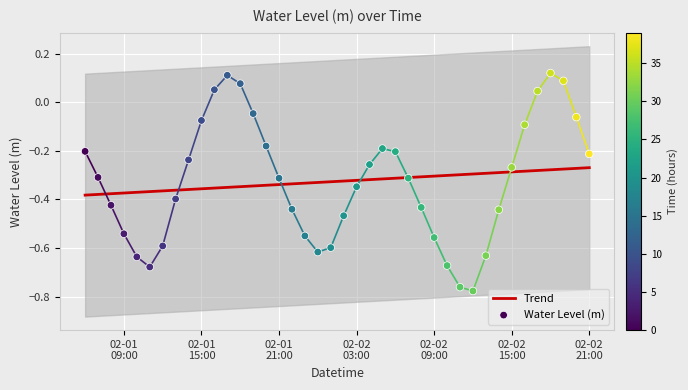

Is the value of Trend at 02-01 21:00 greater than the value of Water Level (m) at 02-01 09:00?

Yes